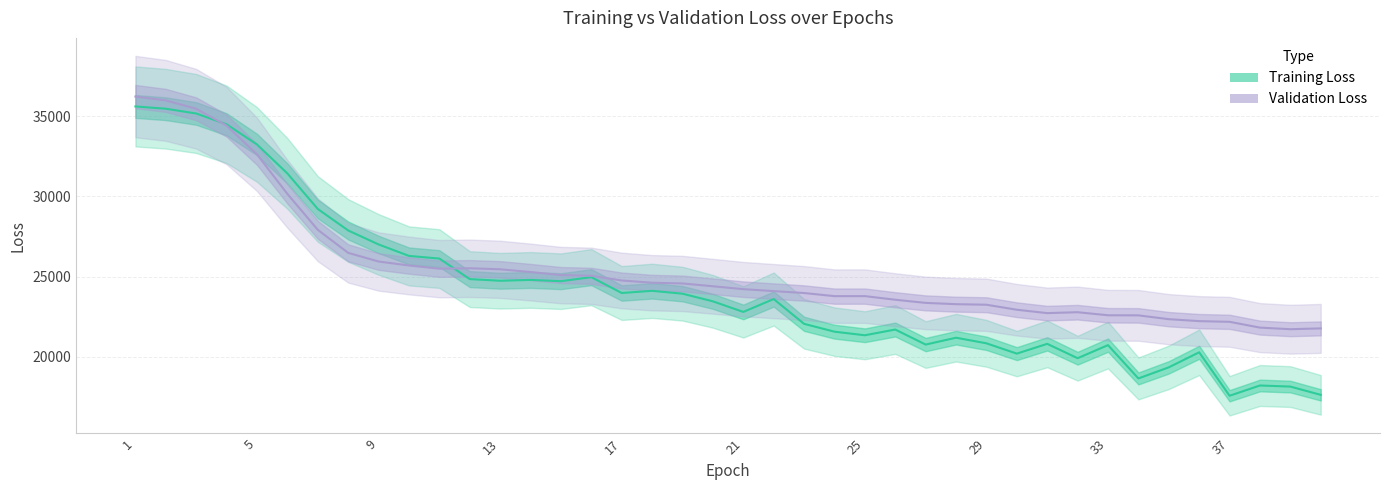

What is the difference between the Training Loss values at 33 and 29?

869.4